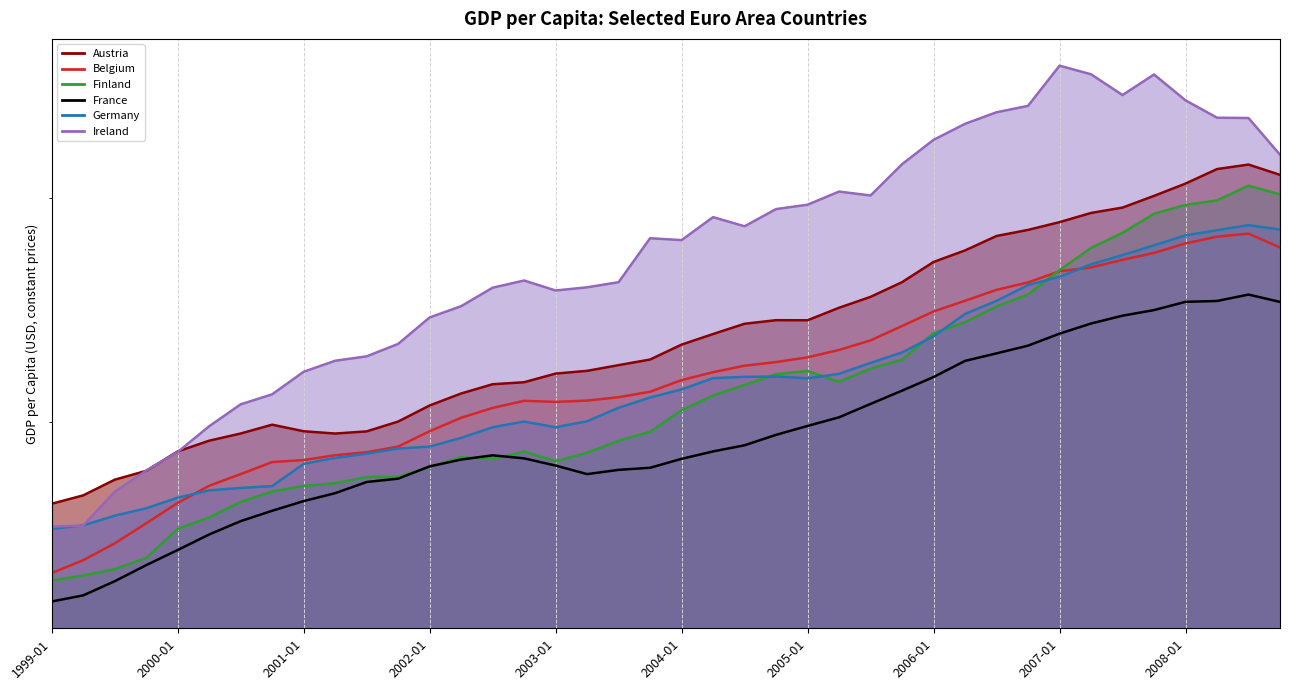

True or false: France has a value of 43148.2 at 2005-07-01.

False